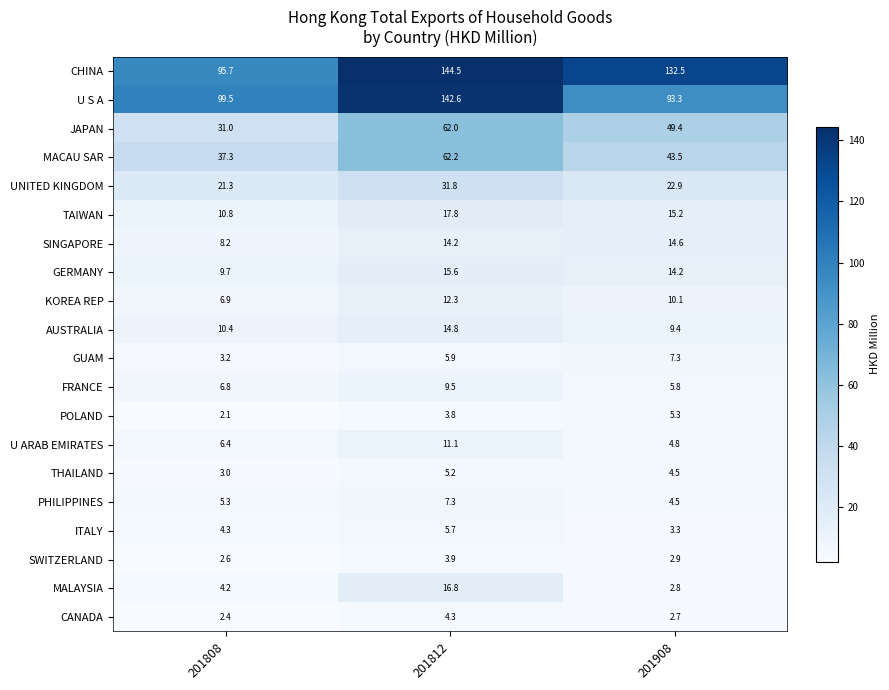

What is the difference between the highest and lowest values at 201908?

129.8